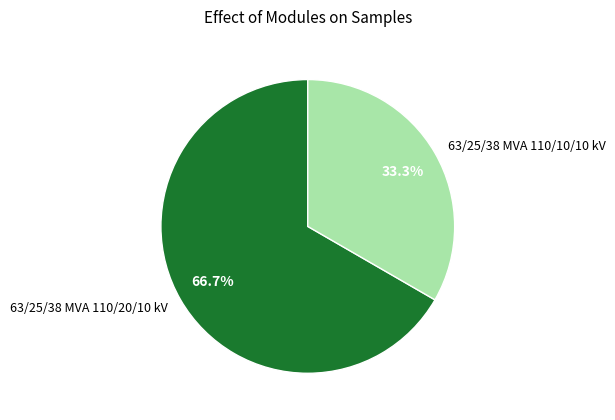

To the nearest percent, what is the difference between the largest and smallest slice percentages?

33%